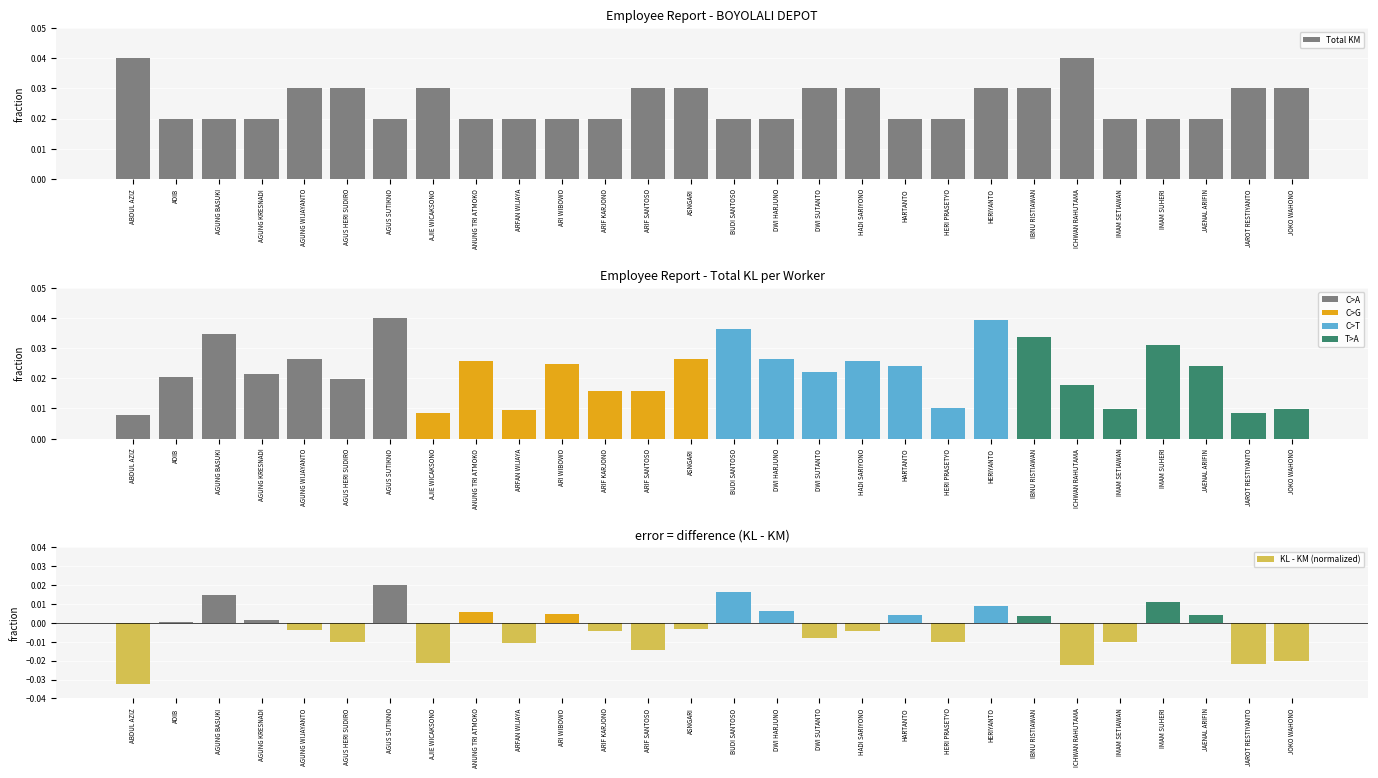

What is the label of the 4th bar from the left?

AGUNG KRESNADI